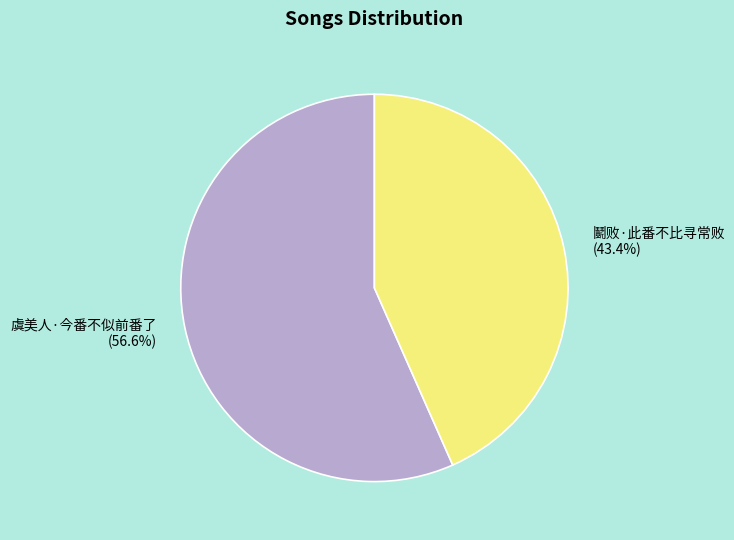

To the nearest percent, what is the combined percentage of 虞美人·今番不似前番了 and 鬭败·此番不比寻常败?

100%